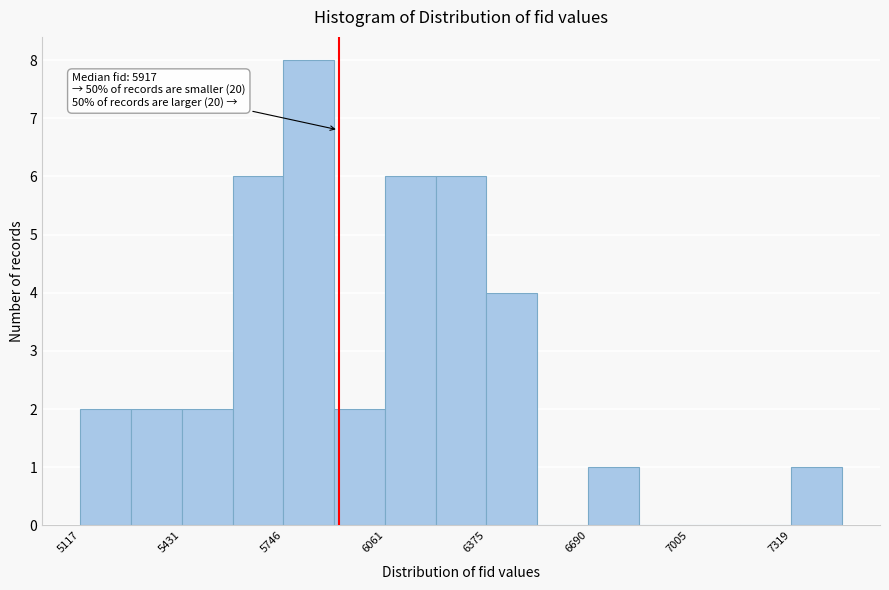

Around what value on the x-axis is the tallest bar? Give the approximate position of its centre, as read against the axis.

5850